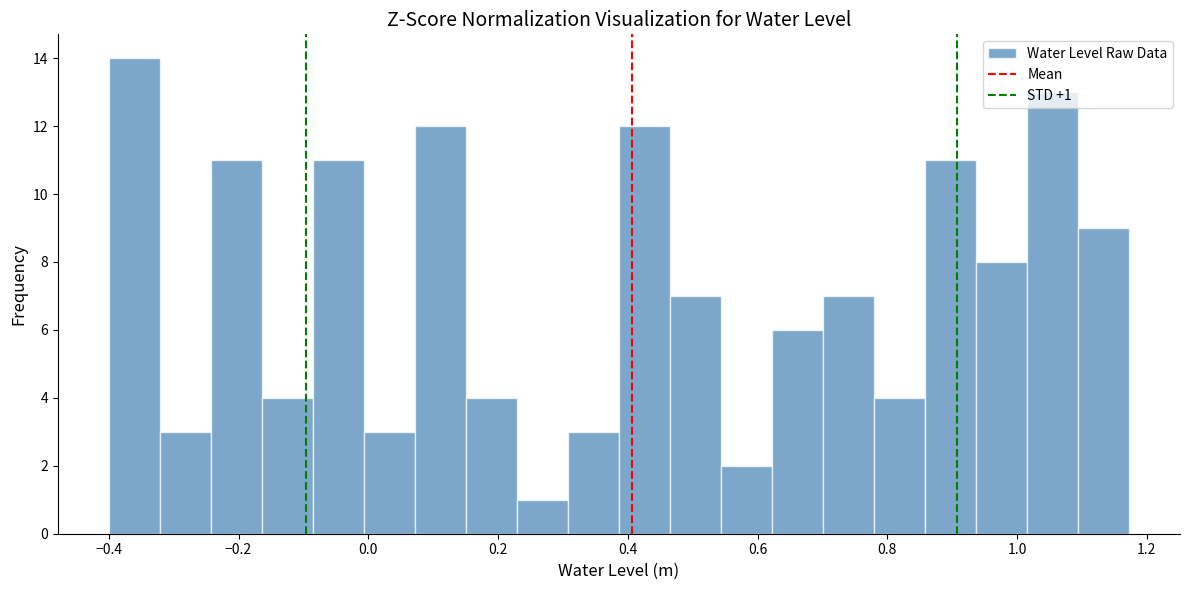

Read against the x-axis, roughly where is the centre of the tallest bar?

-0.36